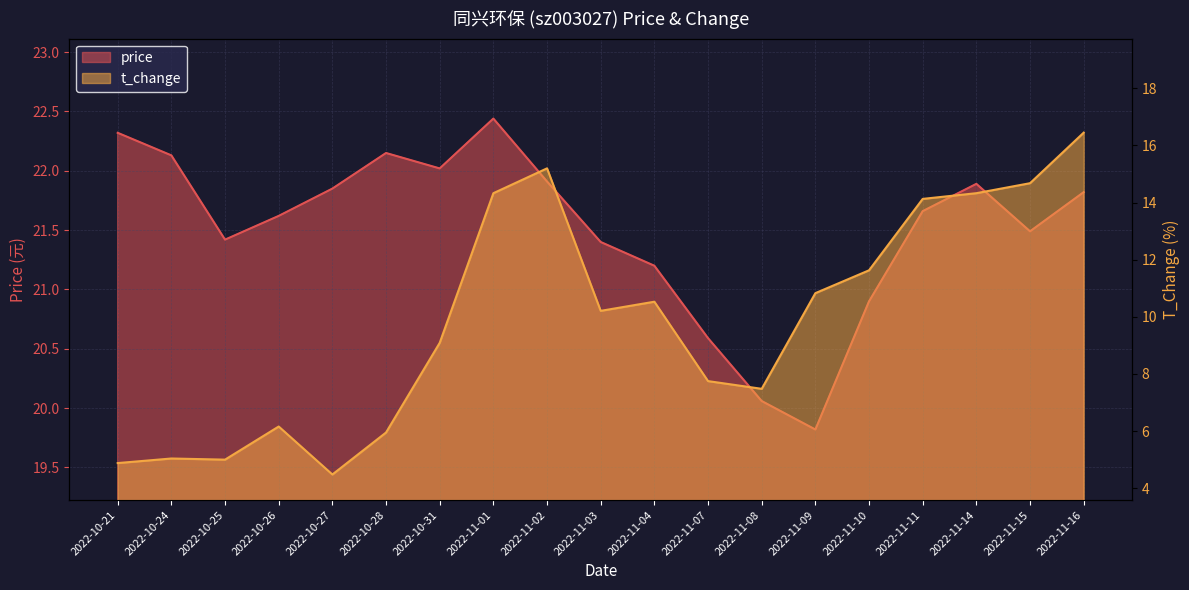

Reading left to right, list all the values displayed in this chart.

price: 22.3	22.1	21.4	21.6	21.9	22.1	22.0	22.4	21.9	21.4	21.2	20.6	20.1	19.8	20.9	21.7	21.9	21.5	21.8
t_change: 4.9	5.0	5.0	6.2	4.5	6.0	9.1	14.3	15.2	10.2	10.5	7.8	7.5	10.8	11.6	14.1	14.3	14.7	16.4